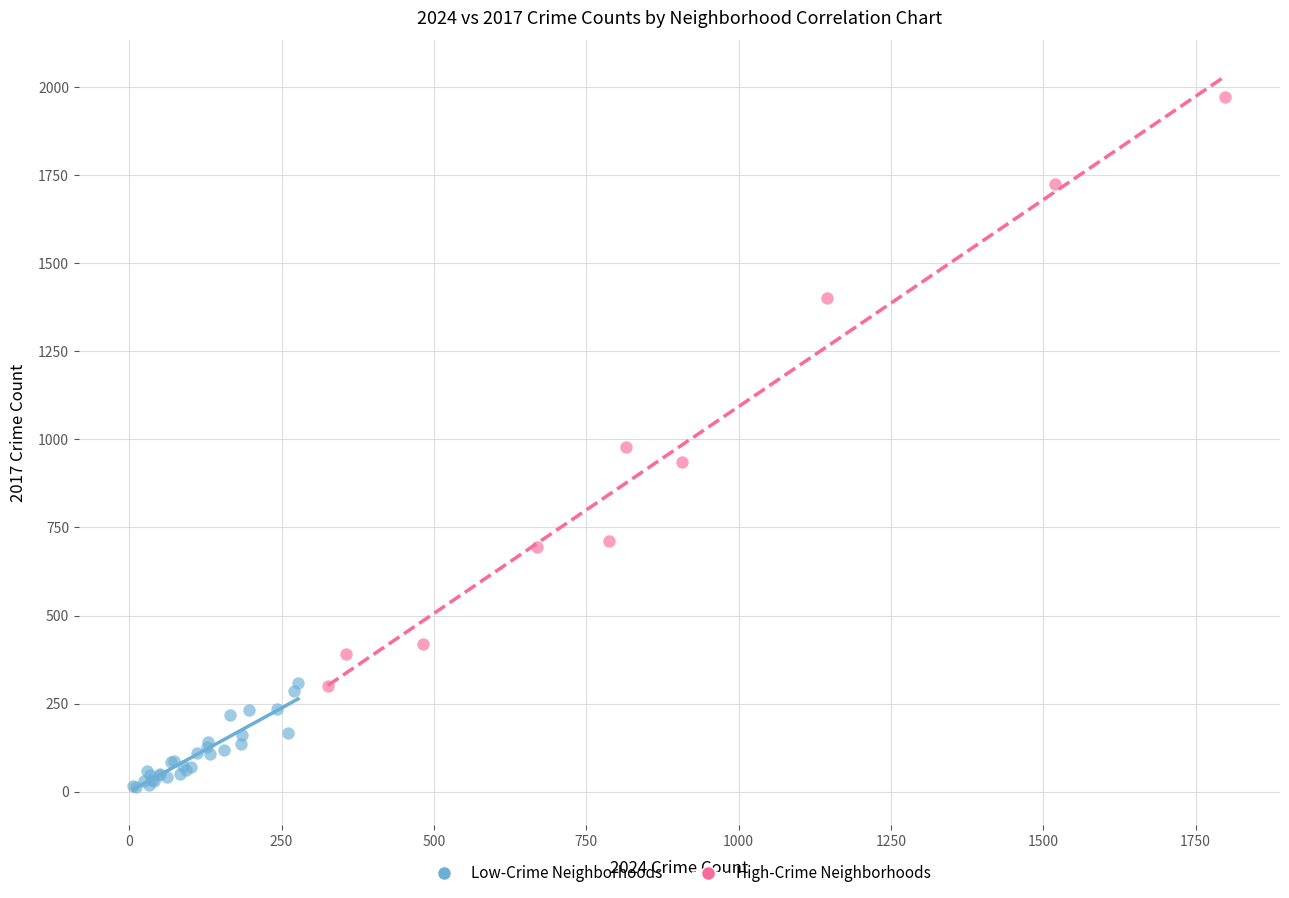

Which series reaches the maximum Y coordinate?

High-Crime Neighborhoods